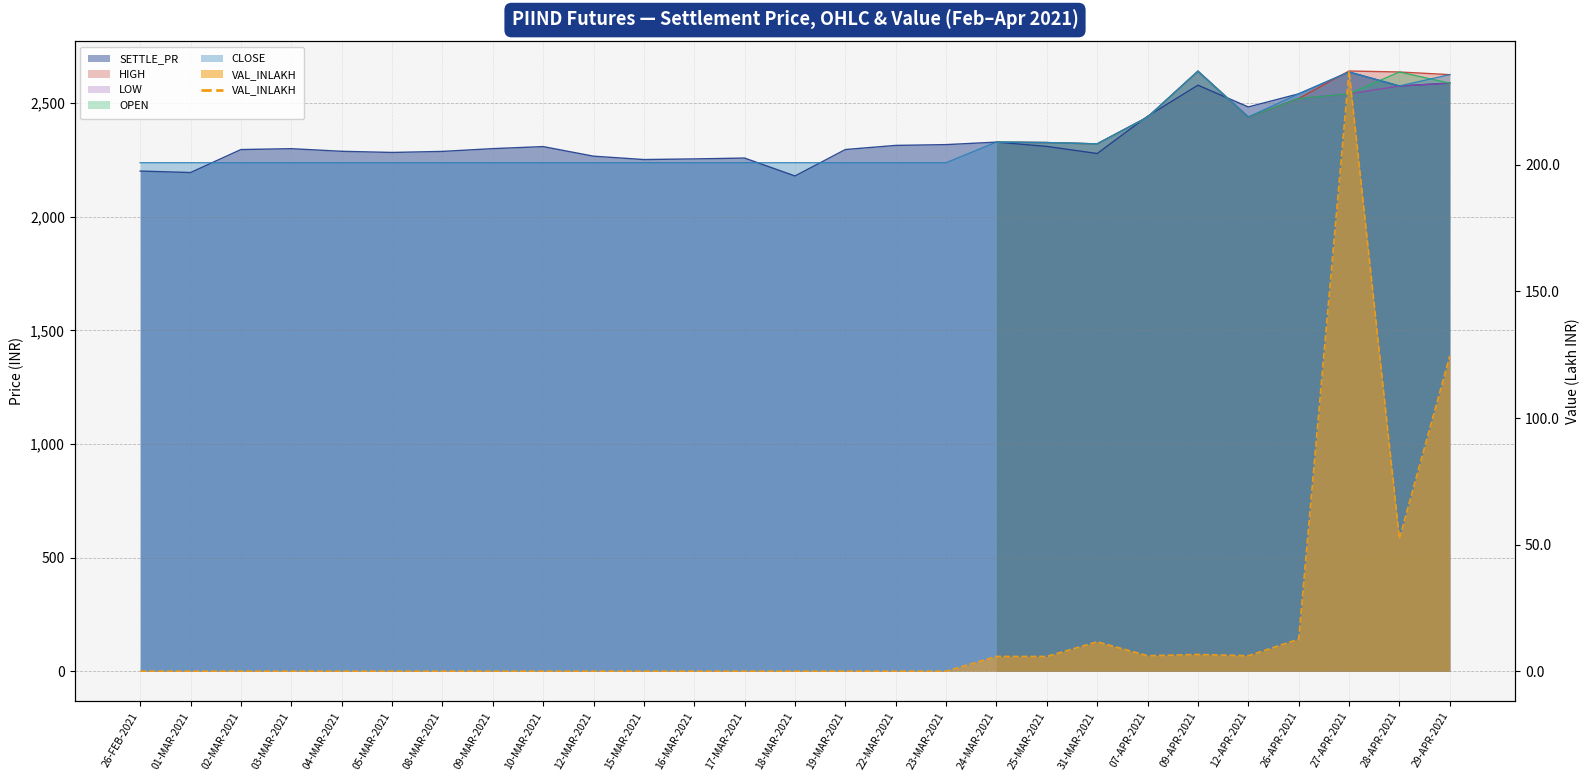

In CLOSE, how many points are lower than both neighbors (excluding endpoints)?

3